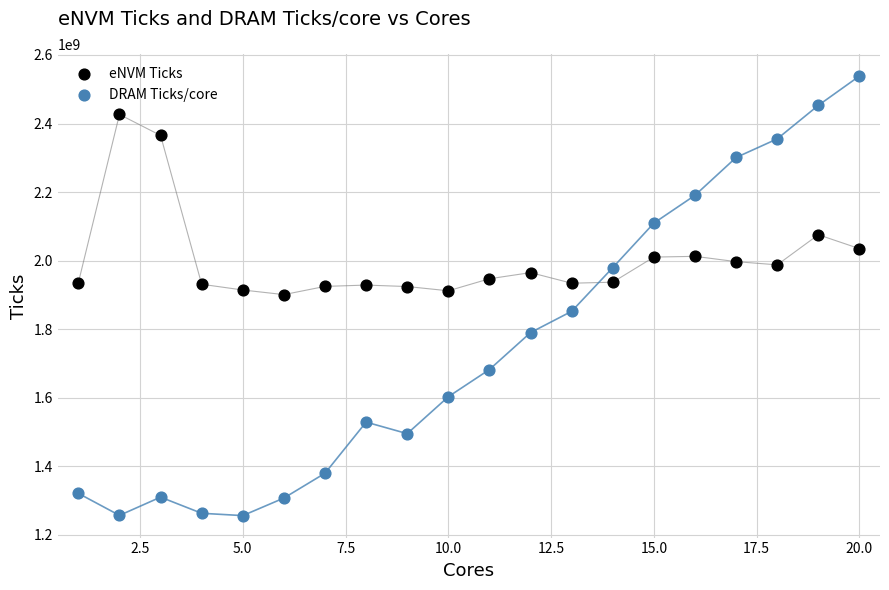

In the eNVM Ticks series, what Y value is closest to 2163703140?

2075566424.0